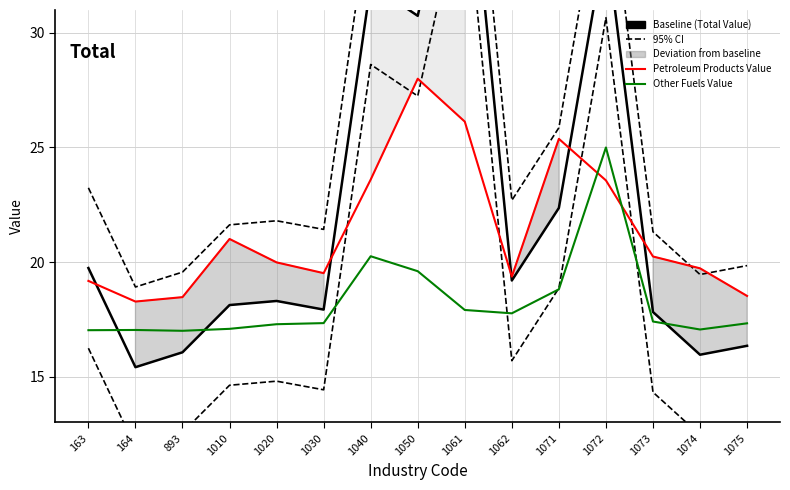

Read the Petroleum Products Value value at 1071.

25.4